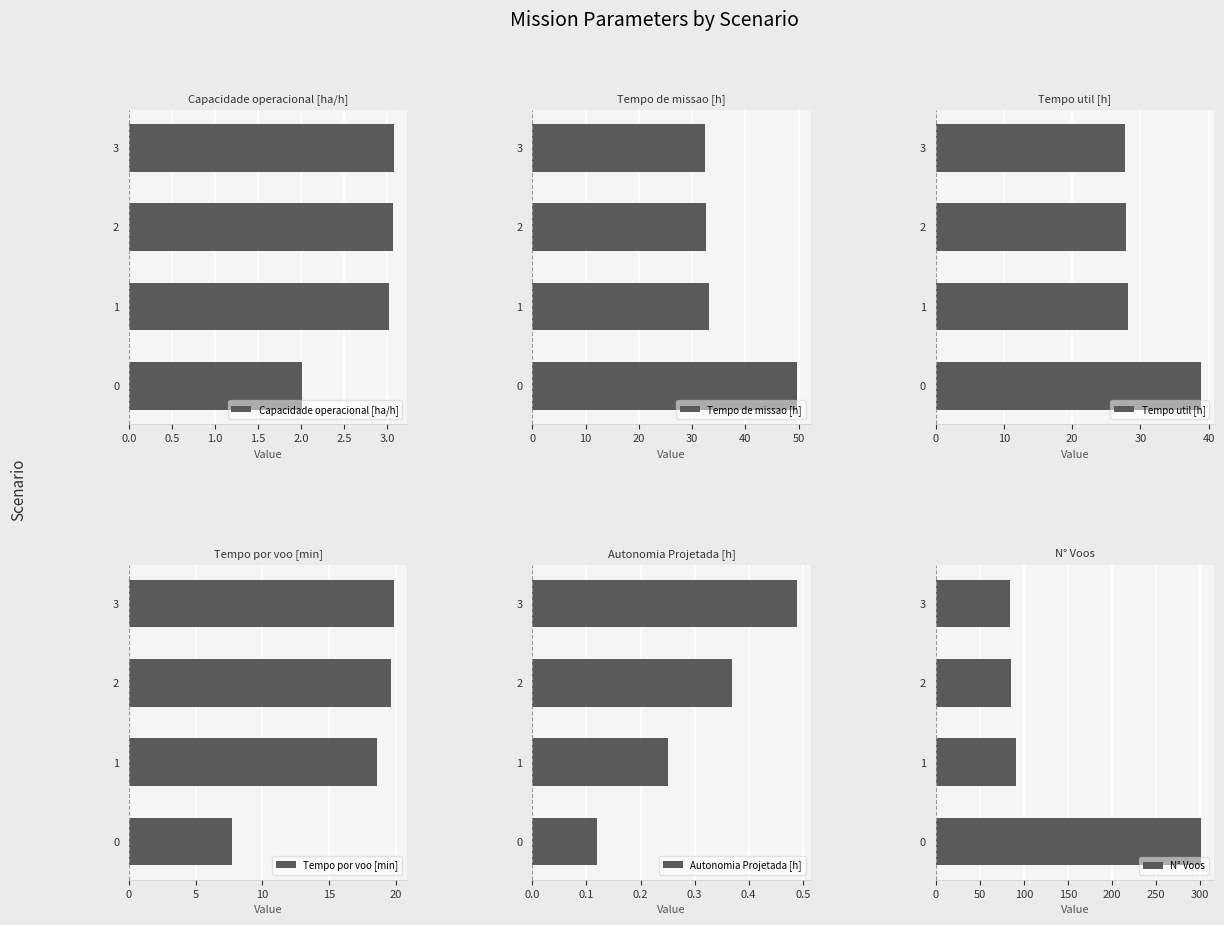

What is the sum of all N° Voos values?

561